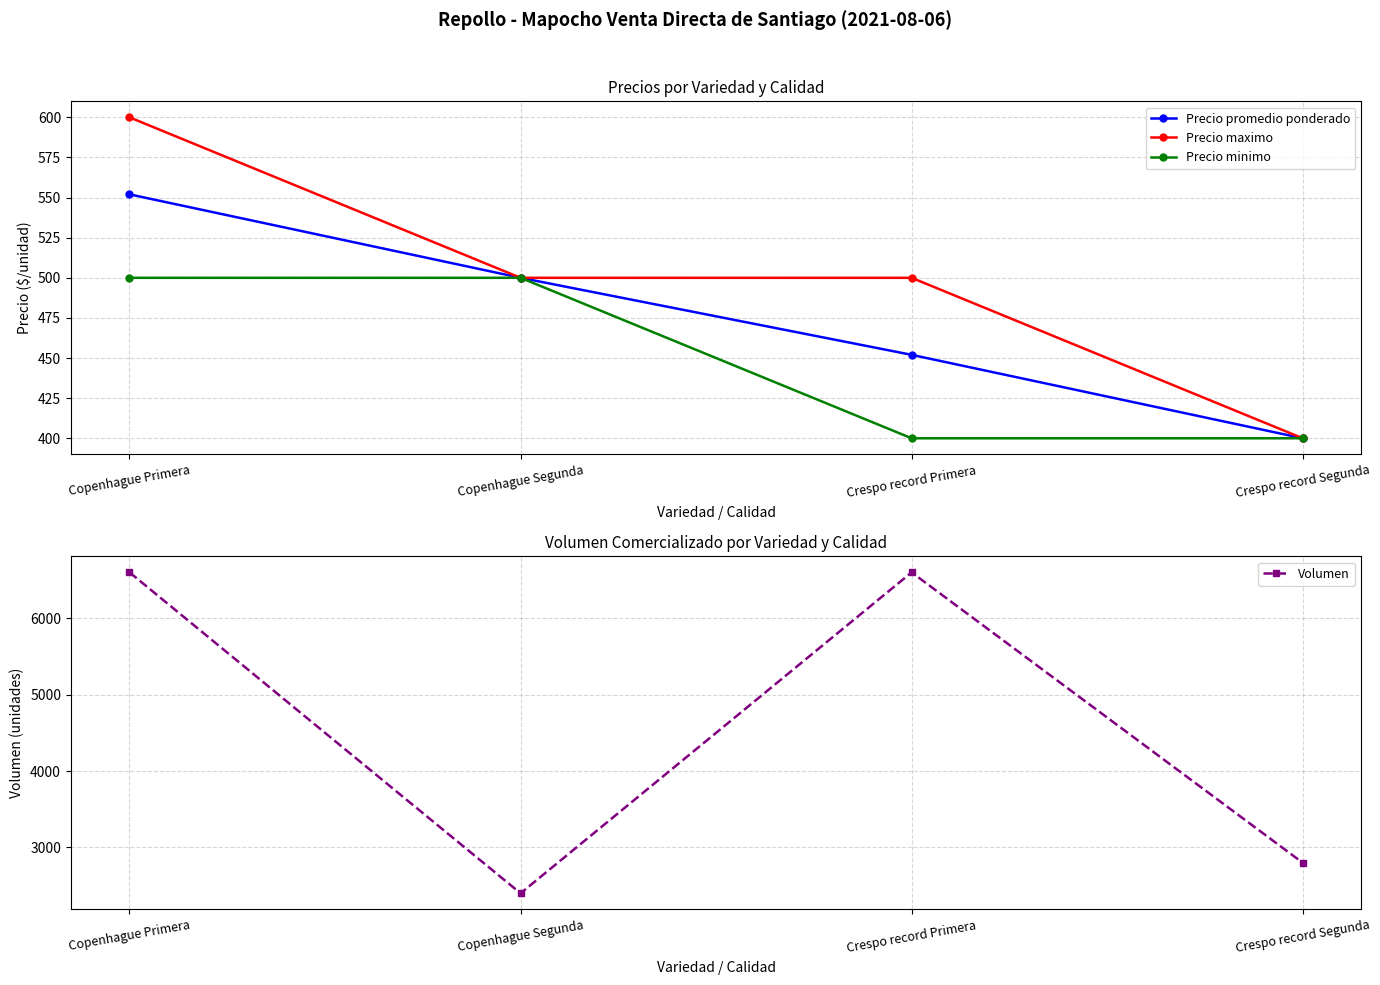

Rank the categories by Precio promedio ponderado value from lowest to highest.

Crespo record Segunda, Crespo record Primera, Copenhague Segunda, Copenhague Primera